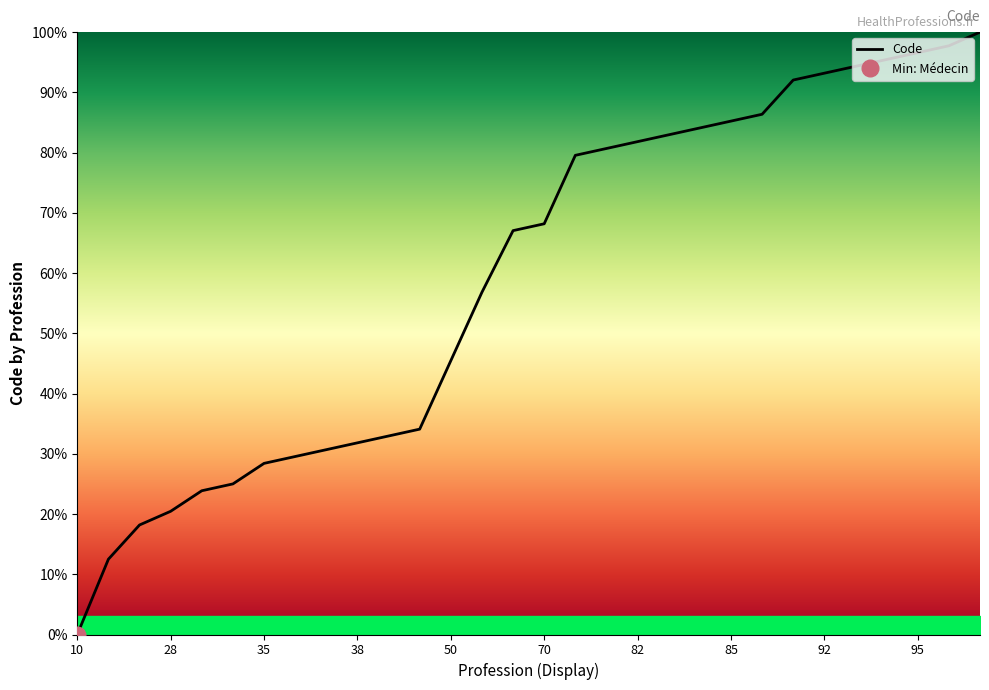

Reading left to right, transcribe all the data shown in this chart.

0.0	12.5	18.2	20.5	23.9	25.0	28.4	29.5	30.7	31.8	33.0	34.1	45.5	56.8	67.0	68.2	79.5	80.7	81.8	83.0	84.1	85.2	86.4	92.0	93.2	94.3	95.5	96.6	97.7	100.0